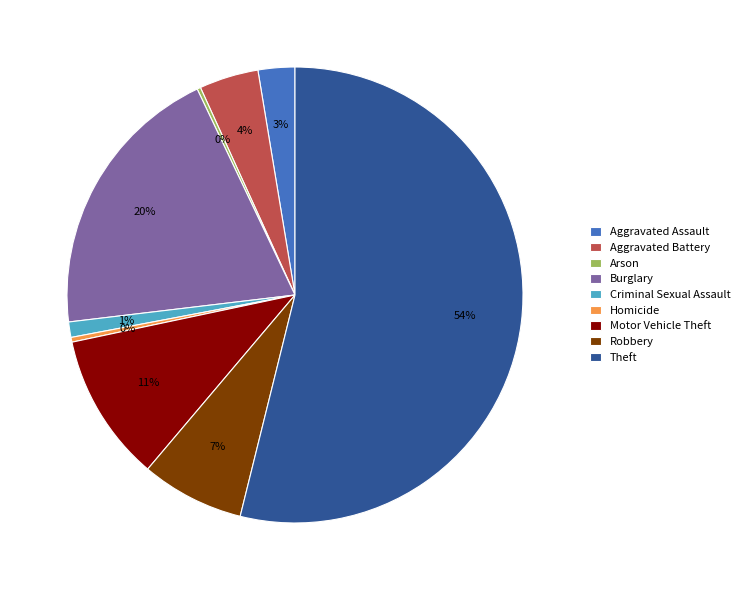

Is the sum of Motor Vehicle Theft and Aggravated Assault greater than half?

No